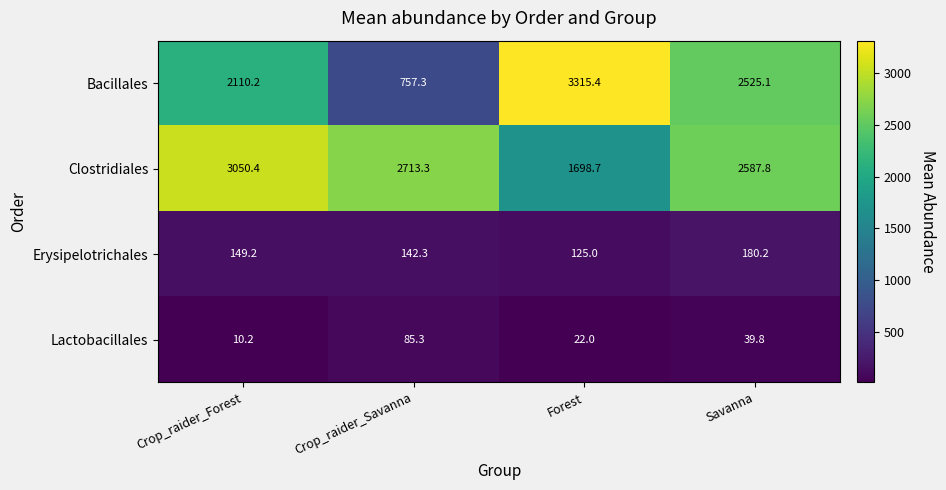

What is the smallest value displayed?

10.2